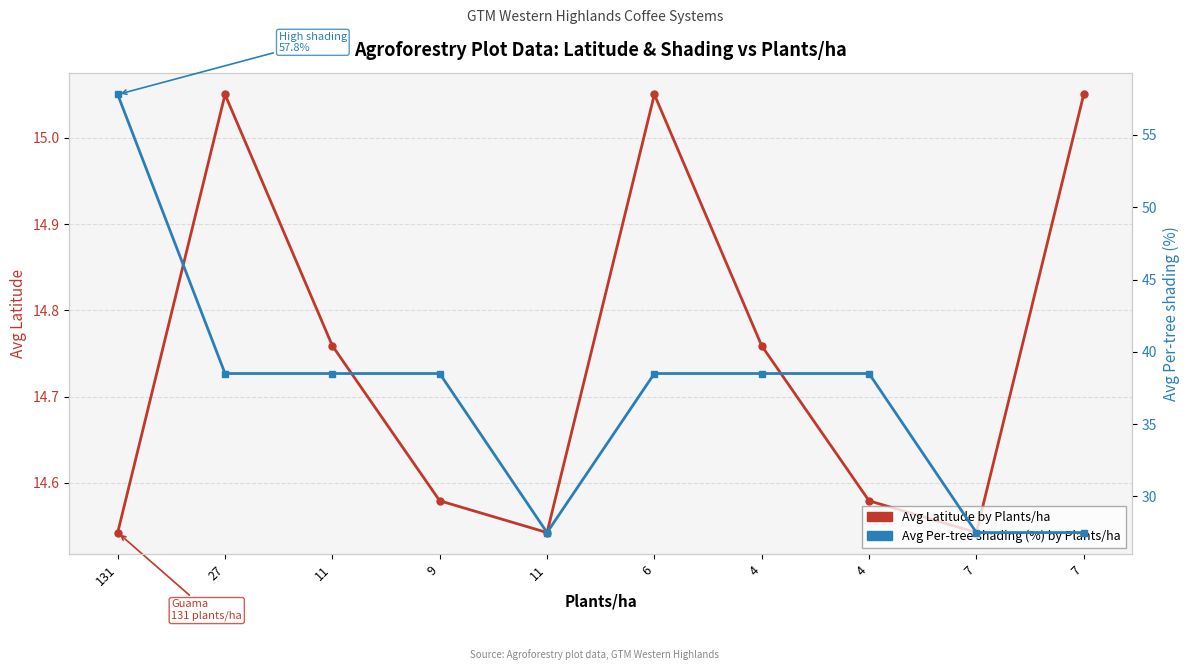

Rank the categories by Avg Latitude by Plants/ha value from lowest to highest.

131, 11, 7, 9, 4, 11, 4, 27, 6, 7